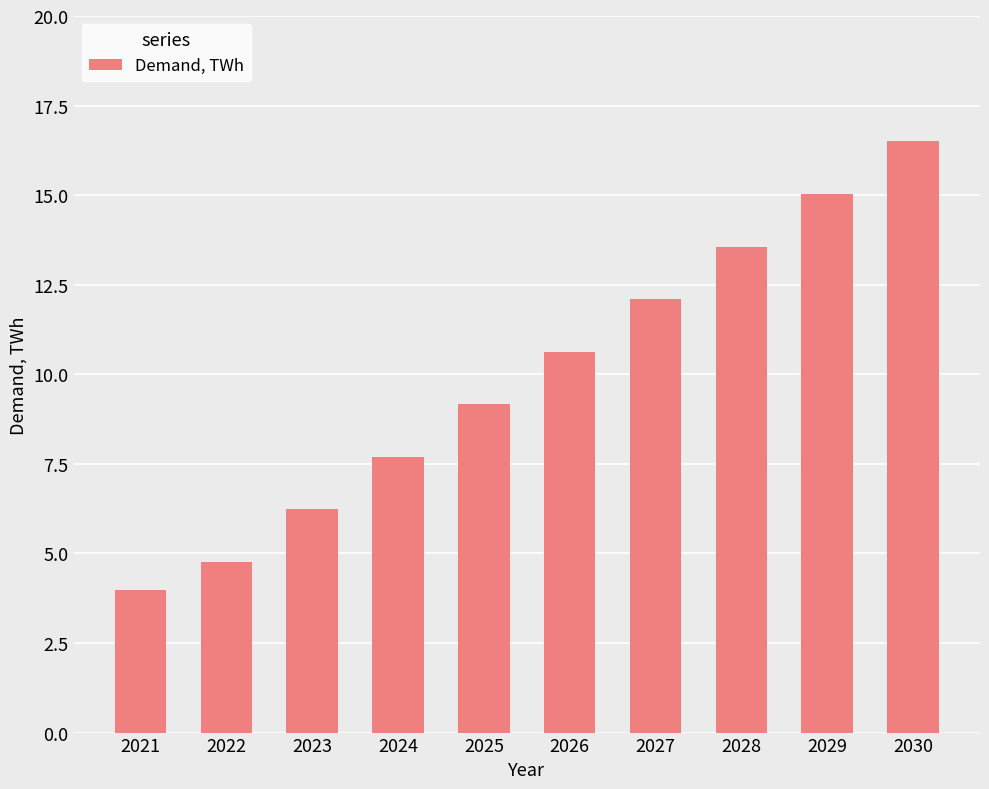

List the labels in order of value, largest first.

2030, 2029, 2028, 2027, 2026, 2025, 2024, 2023, 2022, 2021